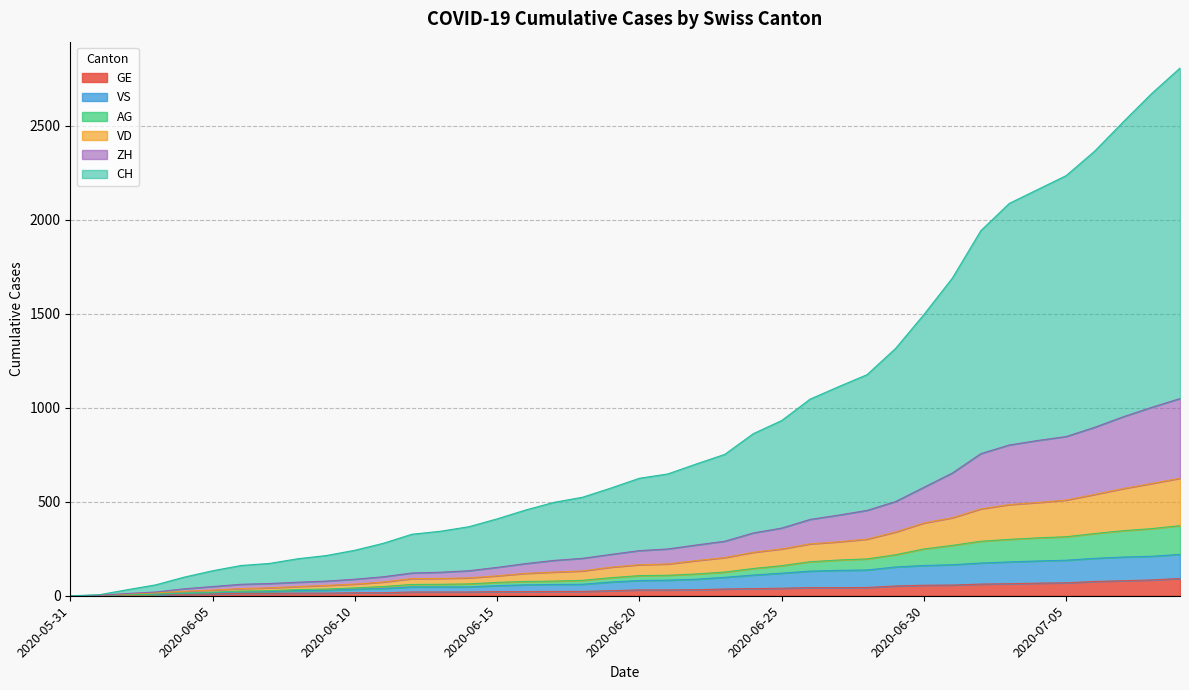

What is the spread (max minus min) of values at 2020-06-02?

28